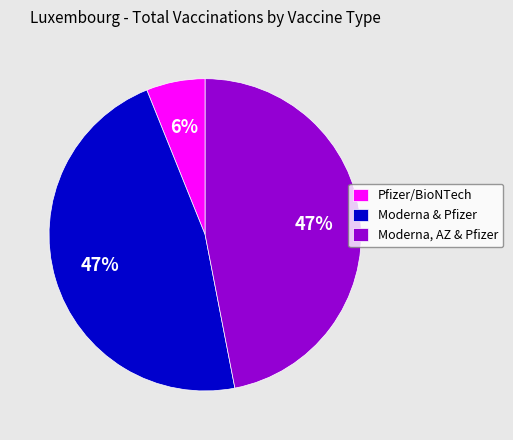

To the nearest percent, what percentage of the pie is Pfizer/BioNTech?

6%